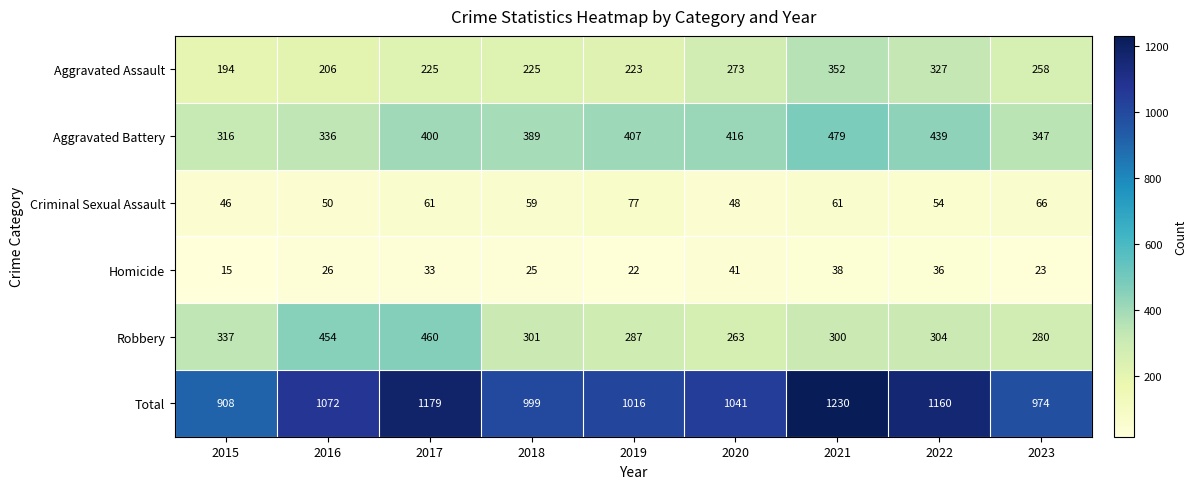

Between 2015 and 2020, which series saw the biggest shift?

Total